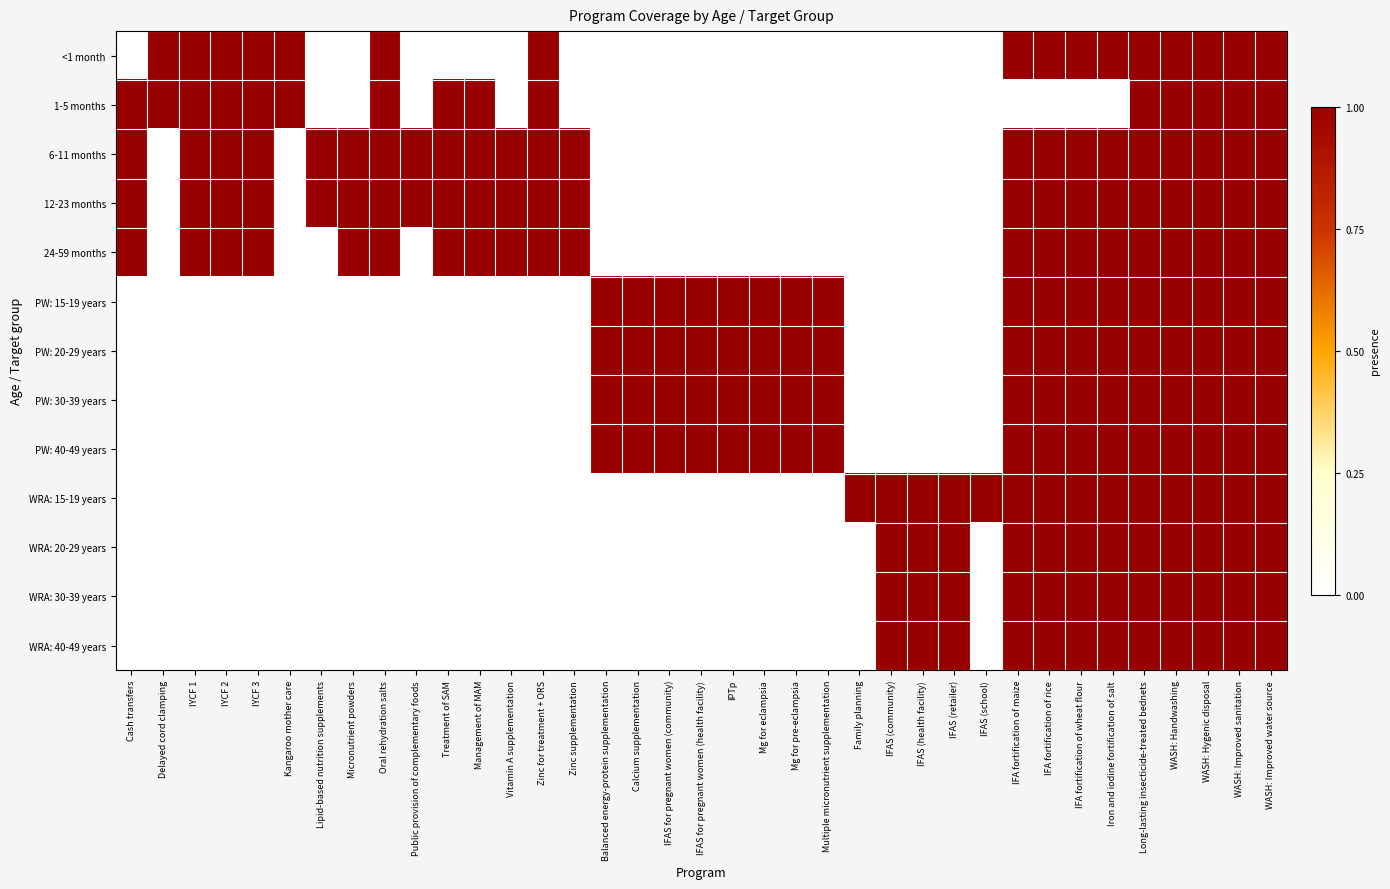

Which category has the lowest value across all series?

Cash transfers